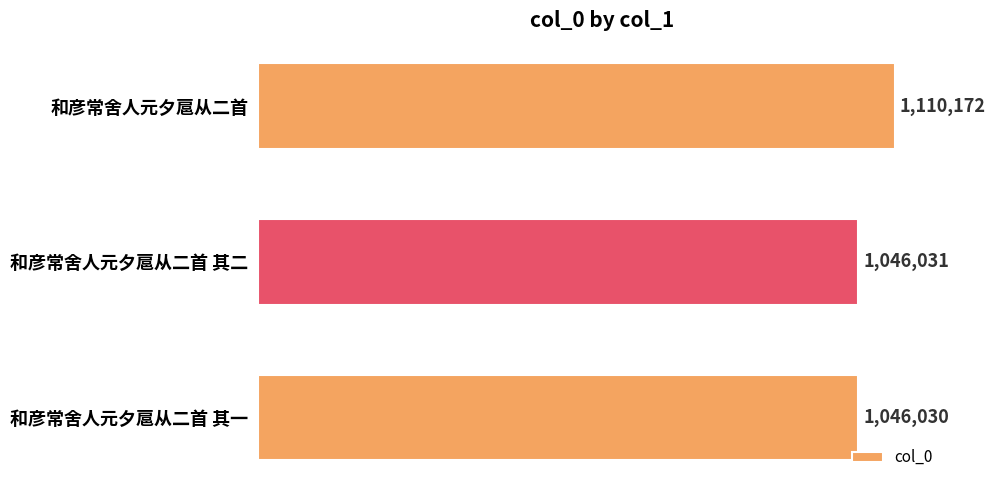

Is it true that the value at 和彦常舍人元夕扈从二首 其二 is 475138?

False